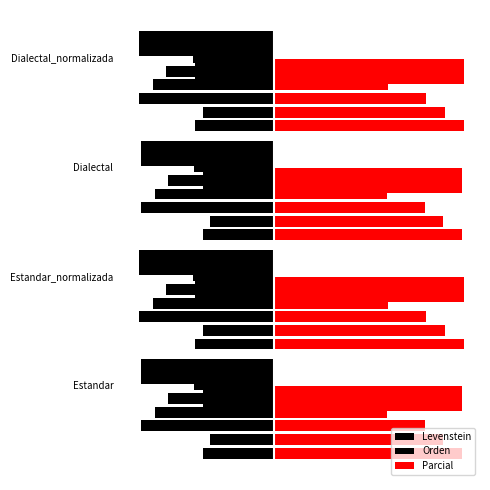

The value of Levenstein at Estandar is -32.9. True or false?

False